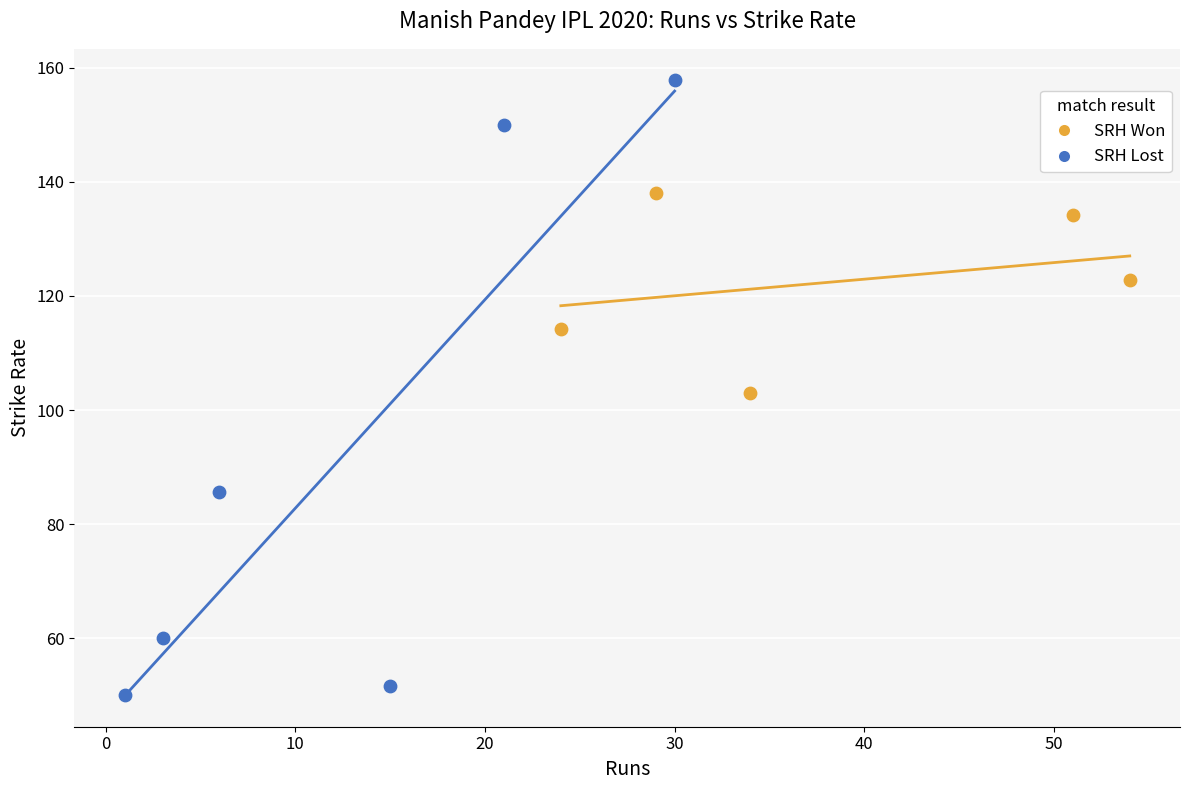

Which series contains the lowest Y value?

SRH Lost